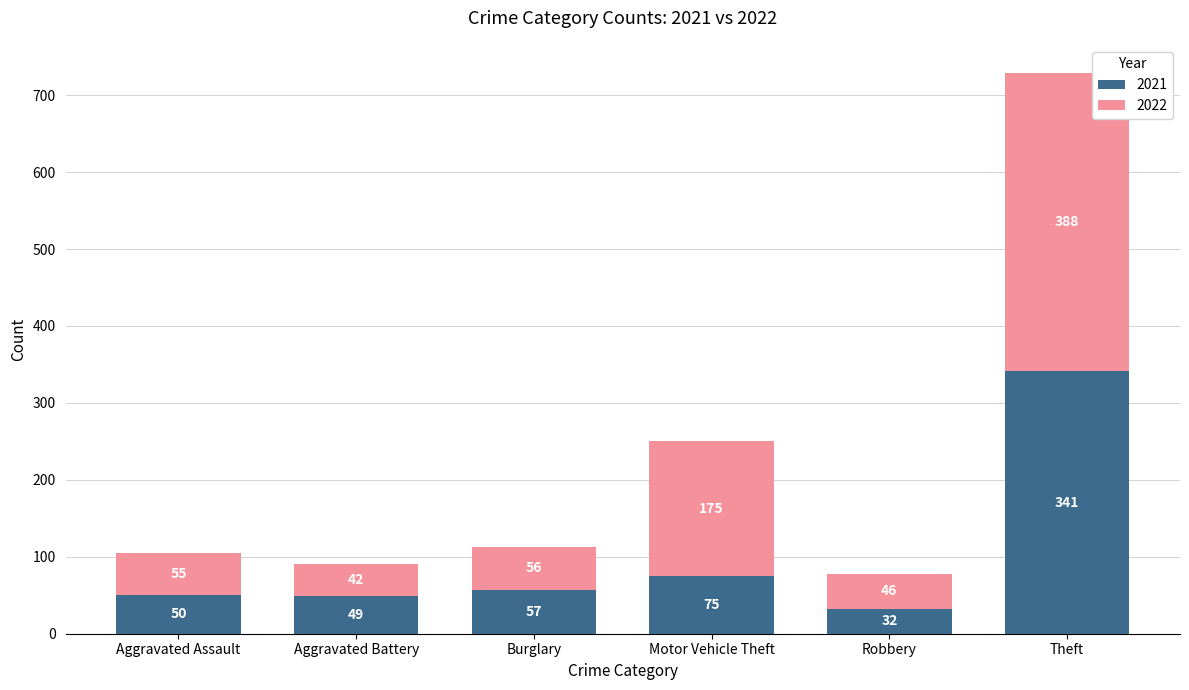

The value of 2021 at Burglary is 81. True or false?

False